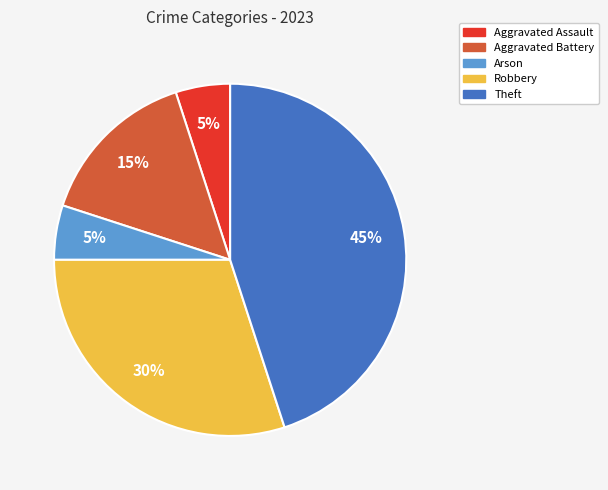

Is there any slice that represents more than half of the pie?

No